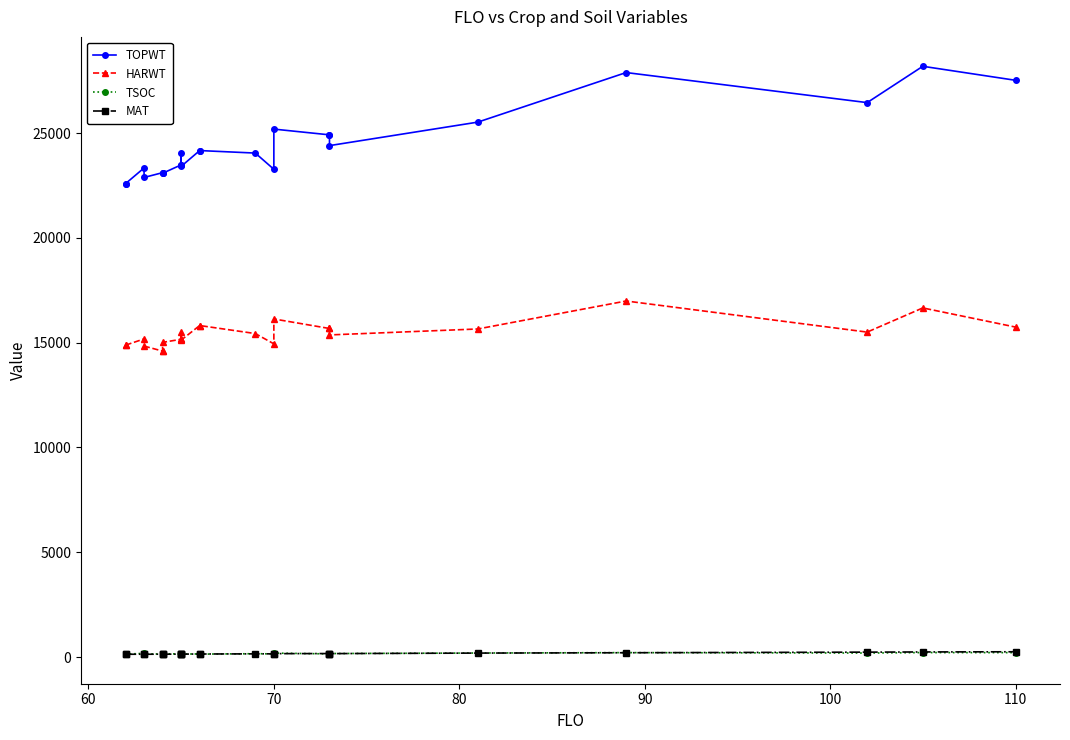

Read the TSOC value at 90, to the nearest 10.

140